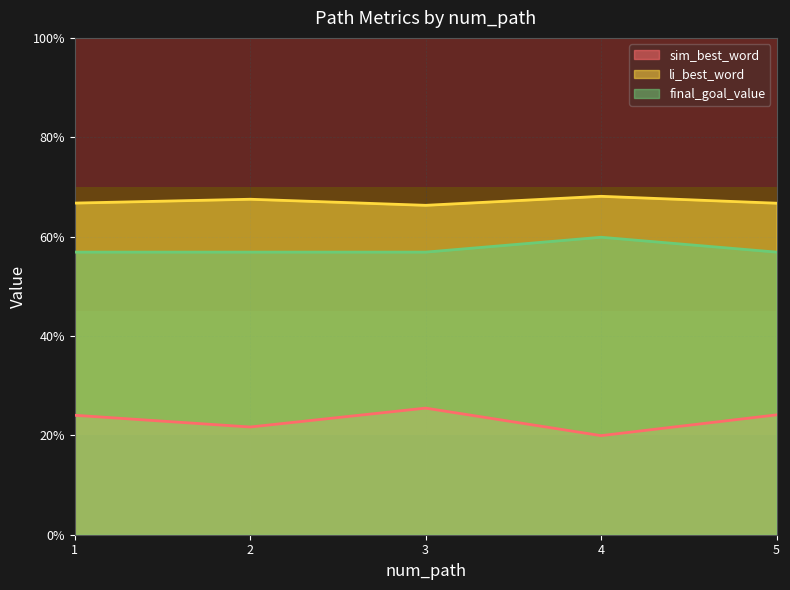

True or false: final_goal_value and li_best_word intersect in this chart.

False